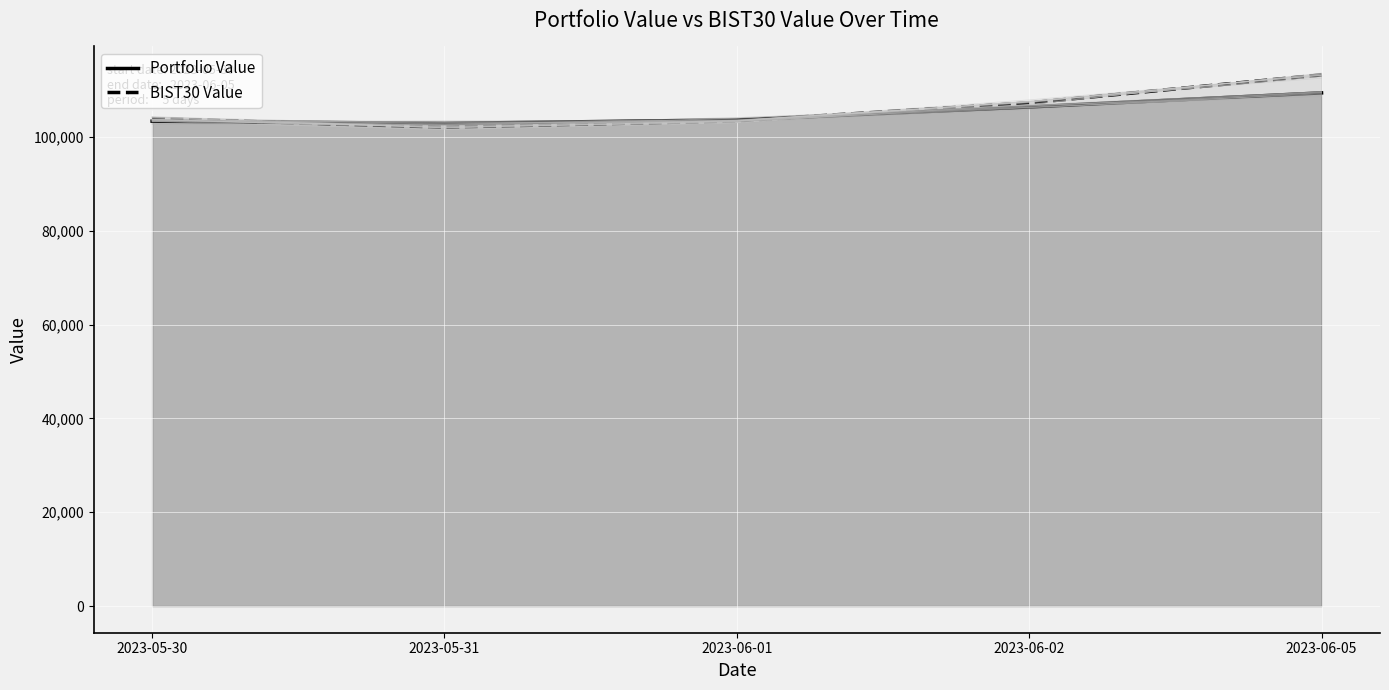

What is the sum of all BIST30 Value values?

530094.8